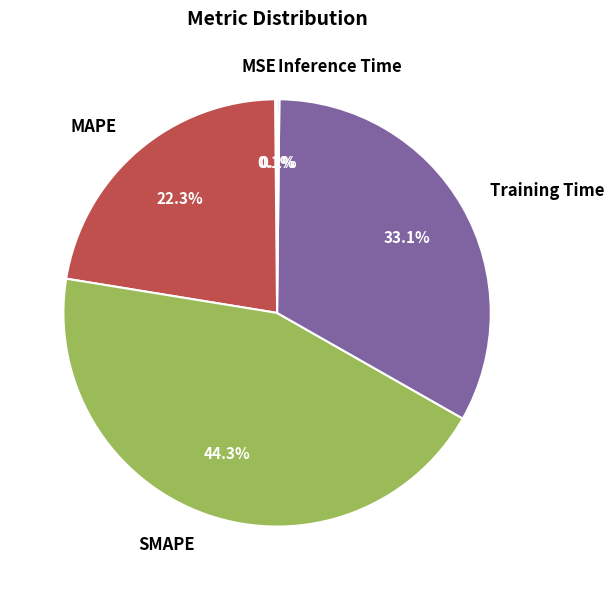

Does Training Time account for over 50% of the chart?

No